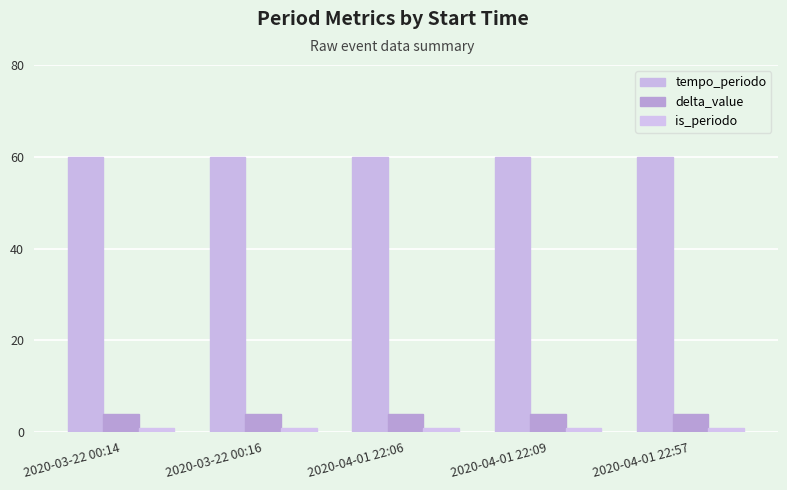

Reading left to right, transcribe all the data shown in this chart.

tempo_periodo: 2020-03-22 00:14=60	2020-03-22 00:16=60	2020-04-01 22:06=60	2020-04-01 22:09=60	2020-04-01 22:57=60
delta_value: 2020-03-22 00:14=4	2020-03-22 00:16=4	2020-04-01 22:06=4	2020-04-01 22:09=4	2020-04-01 22:57=4
is_periodo: 2020-03-22 00:14=1	2020-03-22 00:16=1	2020-04-01 22:06=1	2020-04-01 22:09=1	2020-04-01 22:57=1